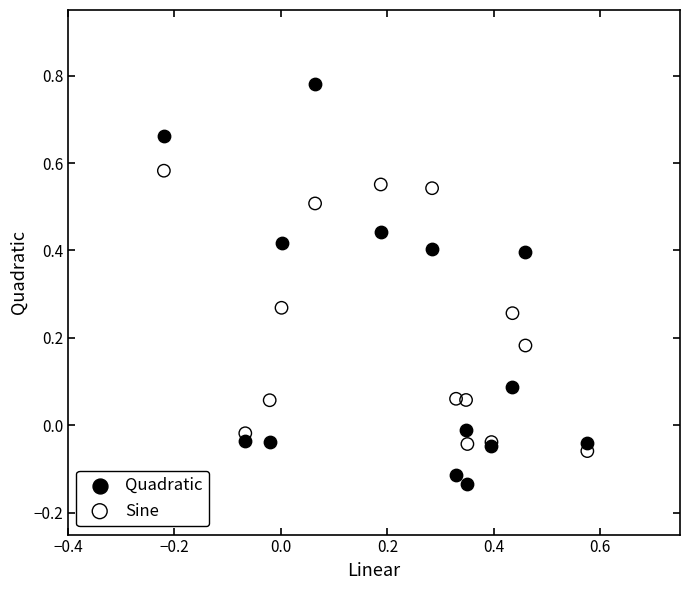

Which series has the widest spread of Y values?

Quadratic